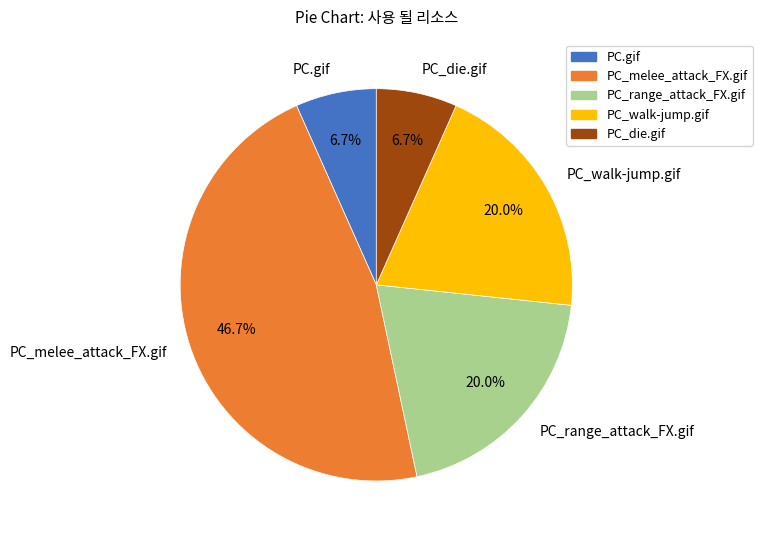

What is the largest slice in the pie chart?

PC_melee_attack_FX.gif